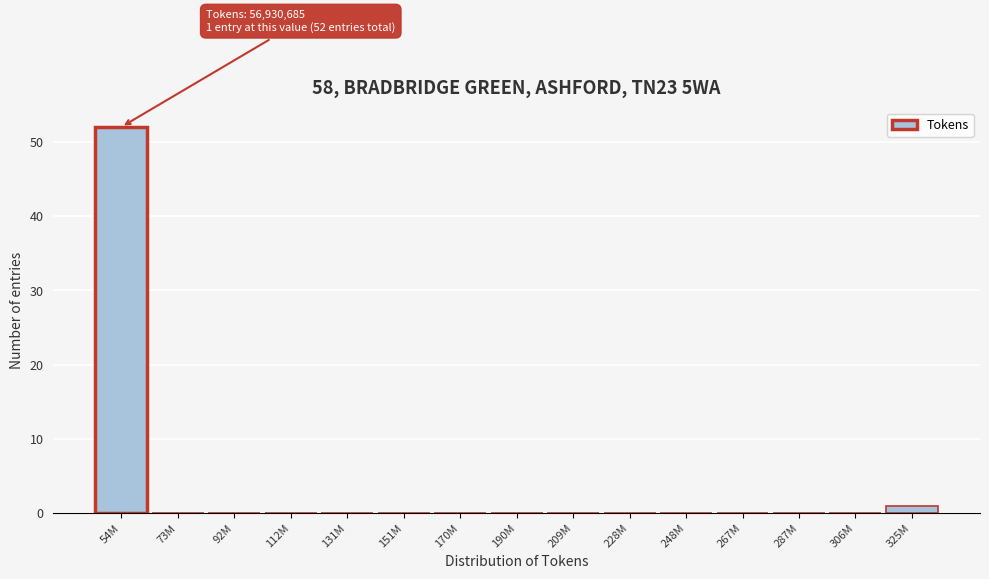

Reading left to right, transcribe all the data shown in this chart.

54M=52	73M=0	92M=0	112M=0	131M=0	151M=0	170M=0	190M=0	209M=0	228M=0	248M=0	267M=0	287M=0	306M=0	325M=1